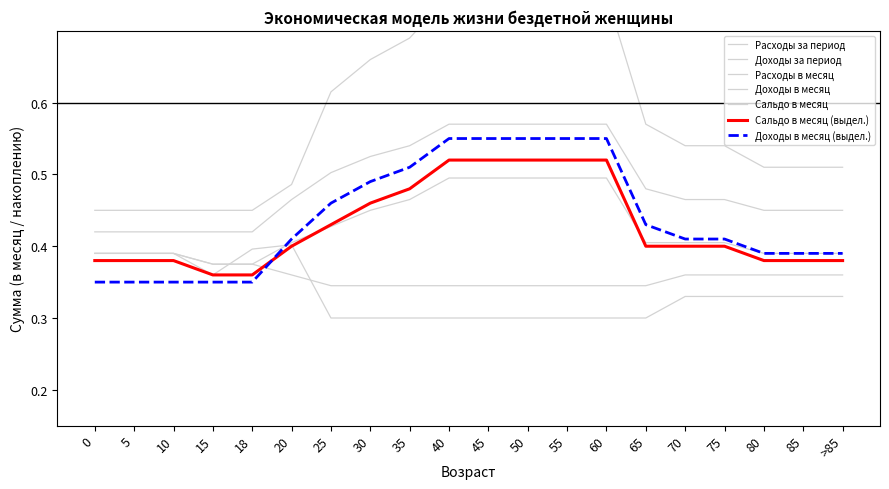

True or false: Доходы за период has more than 0 points higher than both neighbors.

False